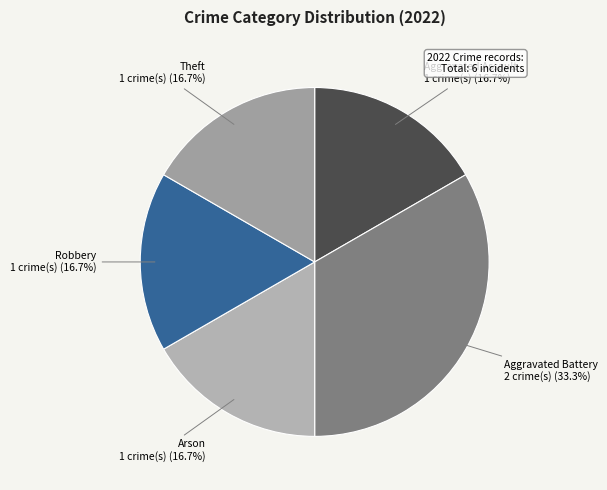

Count the number of slices in the pie.

5